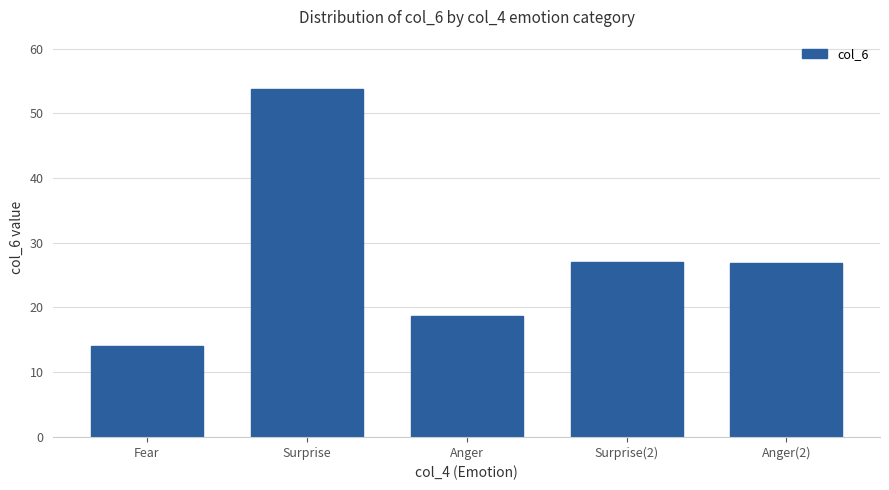

Which category has the lowest value across all series?

Fear